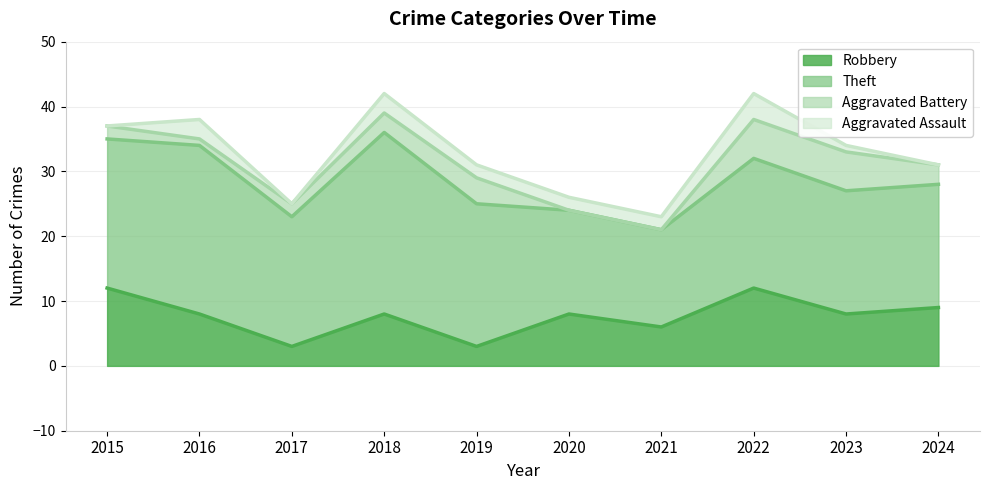

True or false: Robbery and Aggravated Assault cross at least once.

False